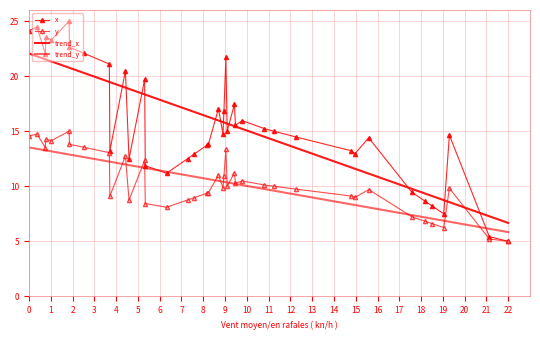

What is the highest value of the x series?

25.0